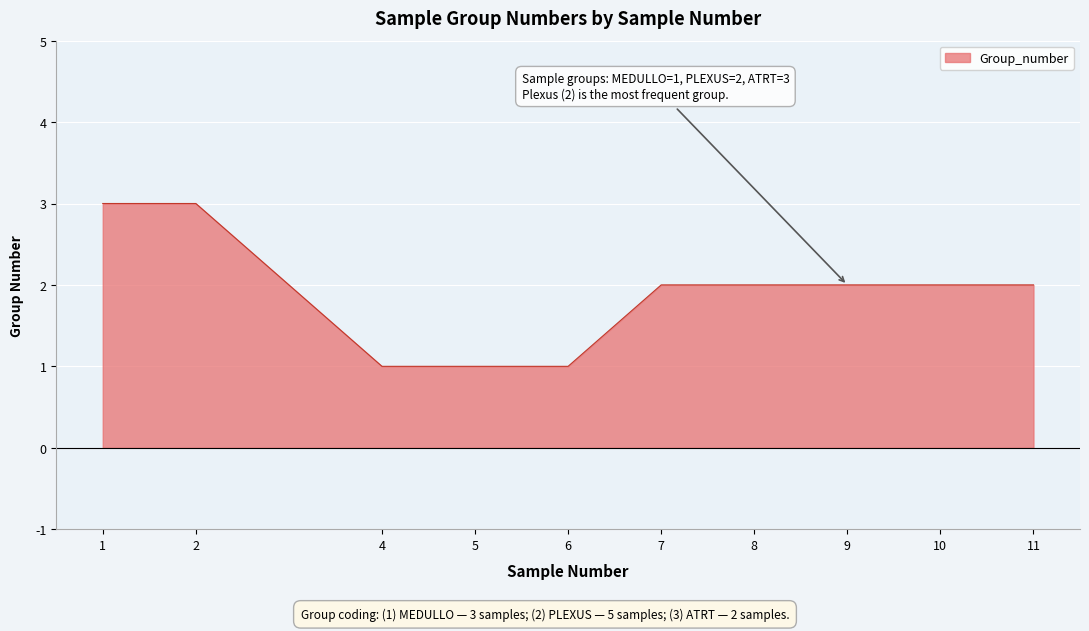

Count the number of categories in the chart.

10